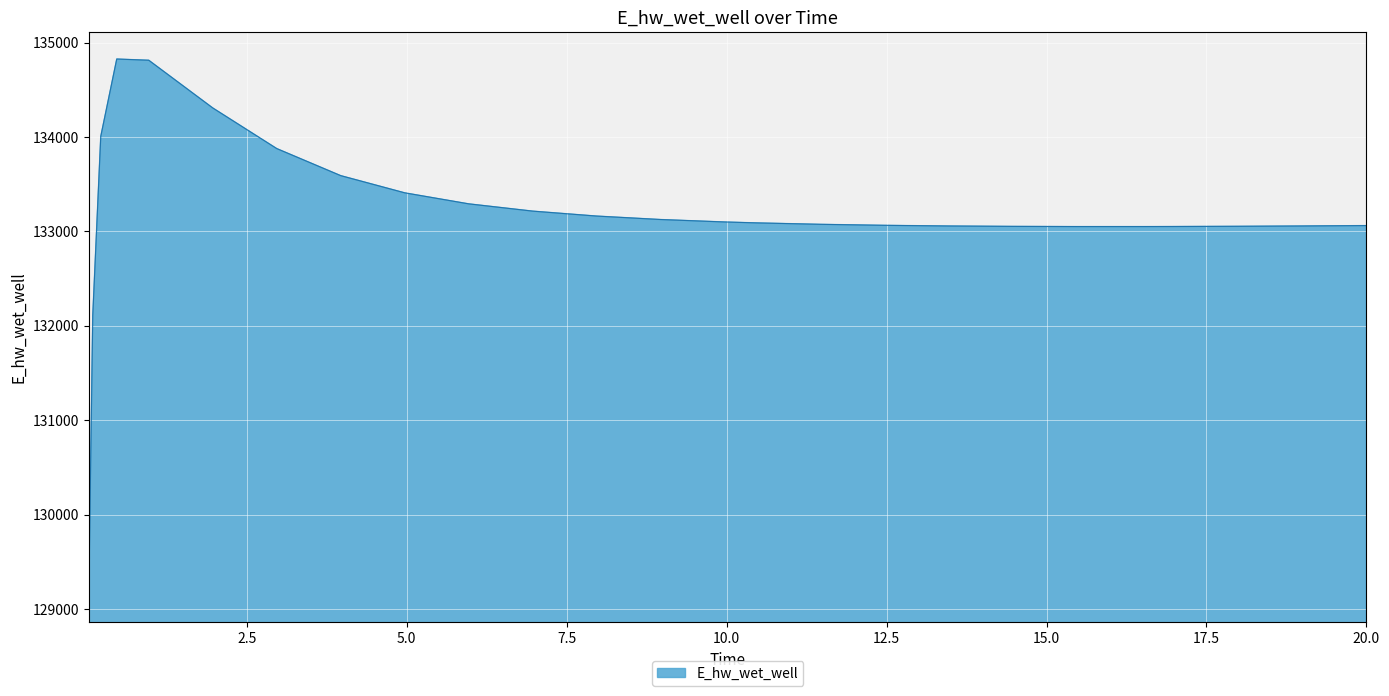

What is the difference between the maximum and minimum values?

5681.6